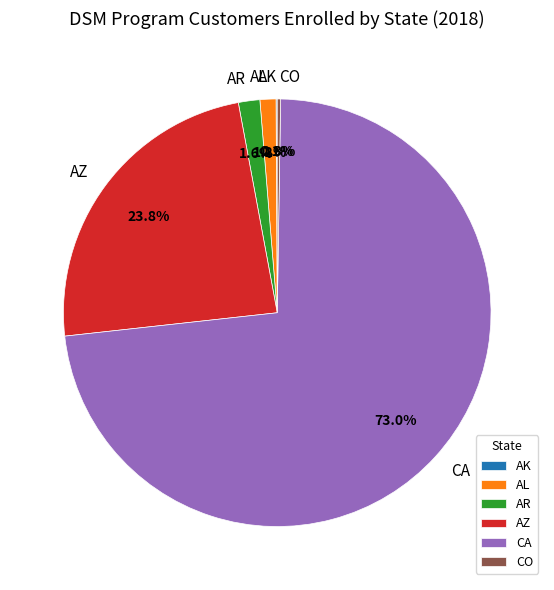

Does any single category account for the majority?

Yes